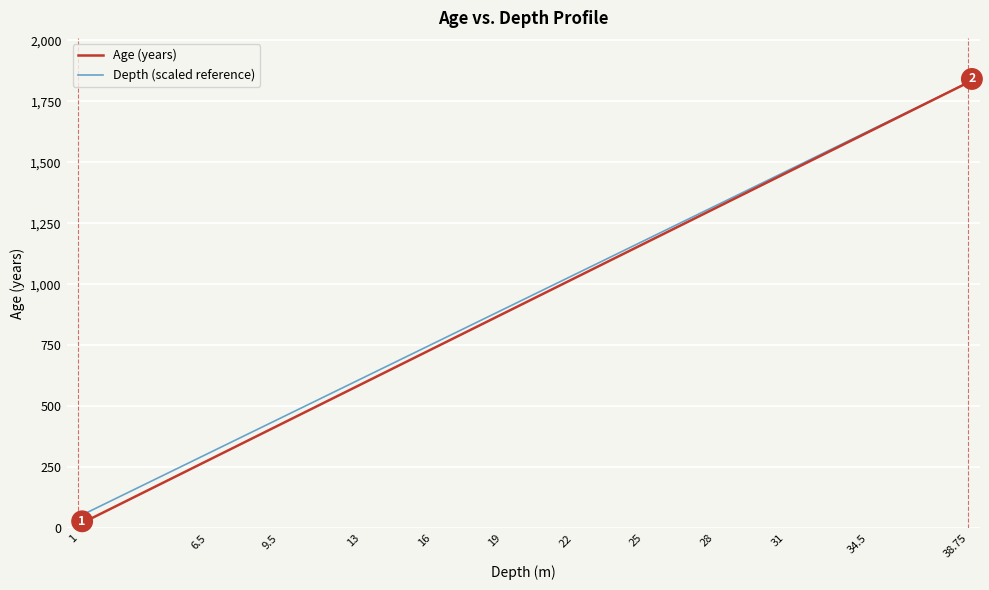

Which series has the largest range (max minus min)?

Age (years)